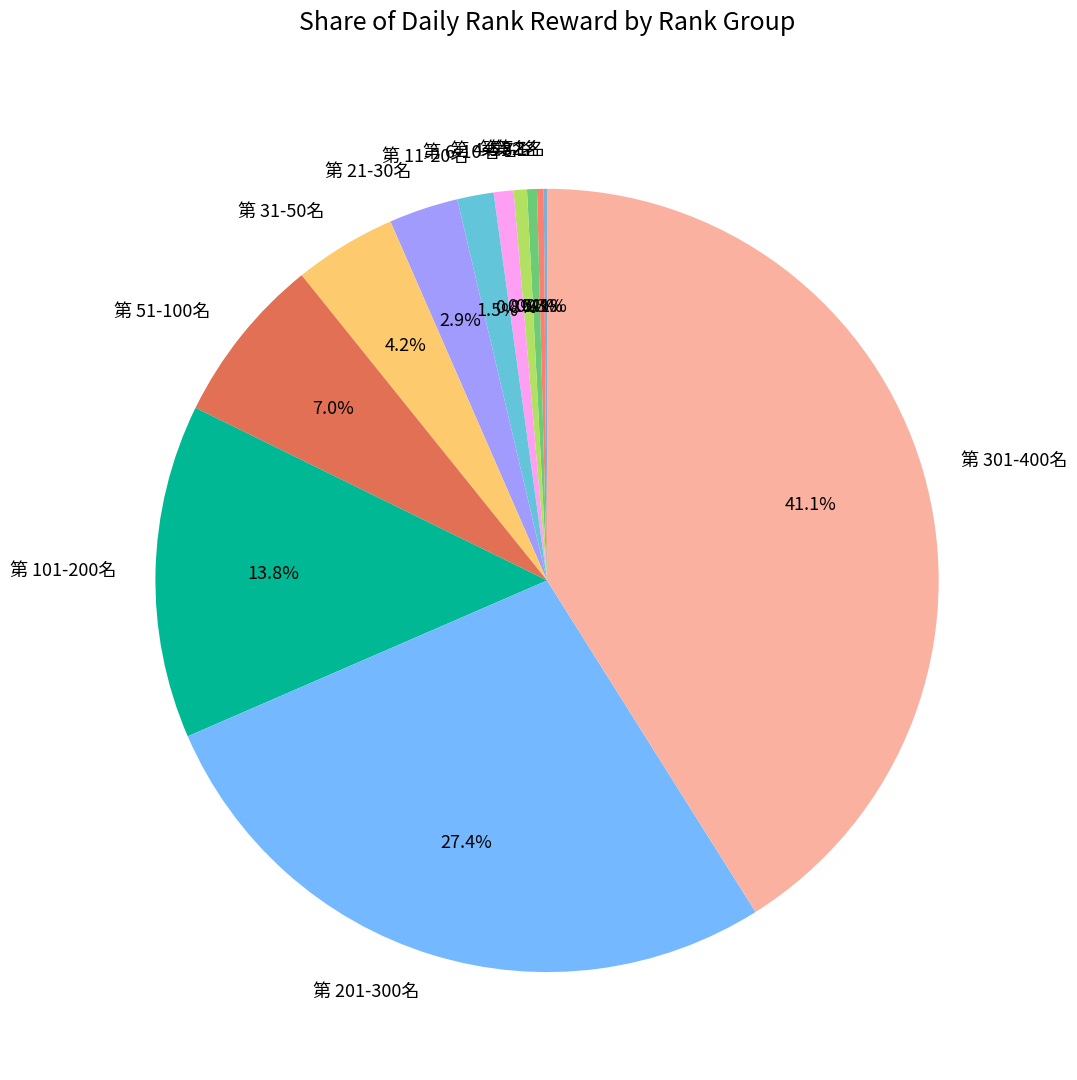

To the nearest percent, what portion does 第 101-200名 represent?

14%